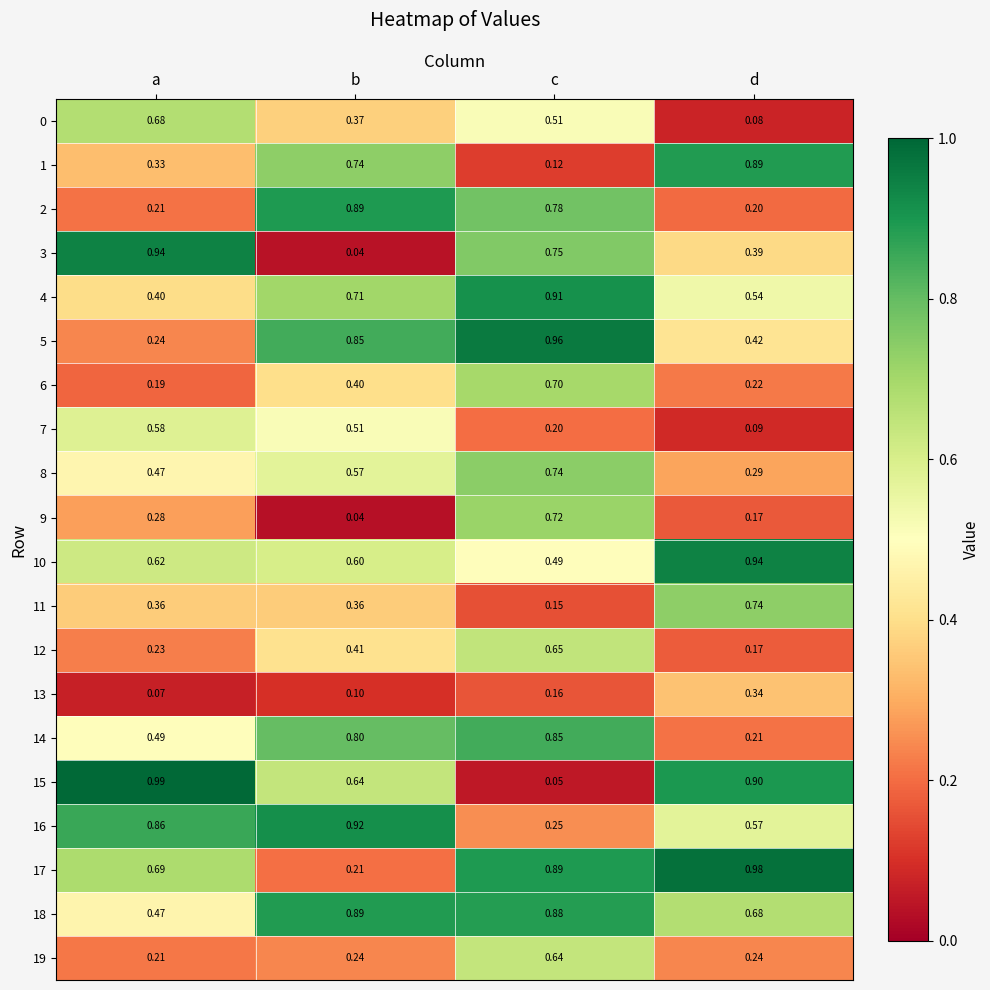

List the labels in order of 0 value, smallest first.

d, b, c, a